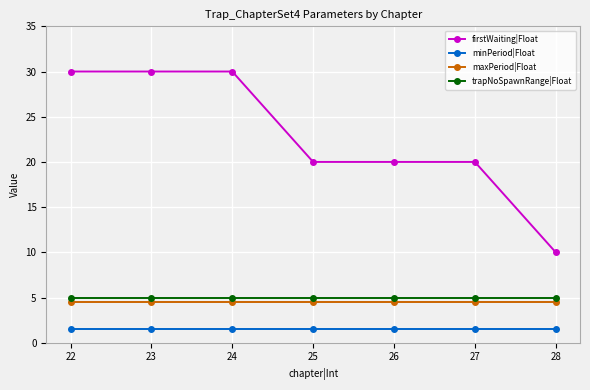

Reading right to left, what are all the values shown in this chart?

firstWaiting|Float: 28=10.0	27=20.0	26=20.0	25=20.0	24=30.0	23=30.0	22=30.0
minPeriod|Float: 28=1.5	27=1.5	26=1.5	25=1.5	24=1.5	23=1.5	22=1.5
maxPeriod|Float: 28=4.5	27=4.5	26=4.5	25=4.5	24=4.5	23=4.5	22=4.5
trapNoSpawnRange|Float: 28=5.0	27=5.0	26=5.0	25=5.0	24=5.0	23=5.0	22=5.0